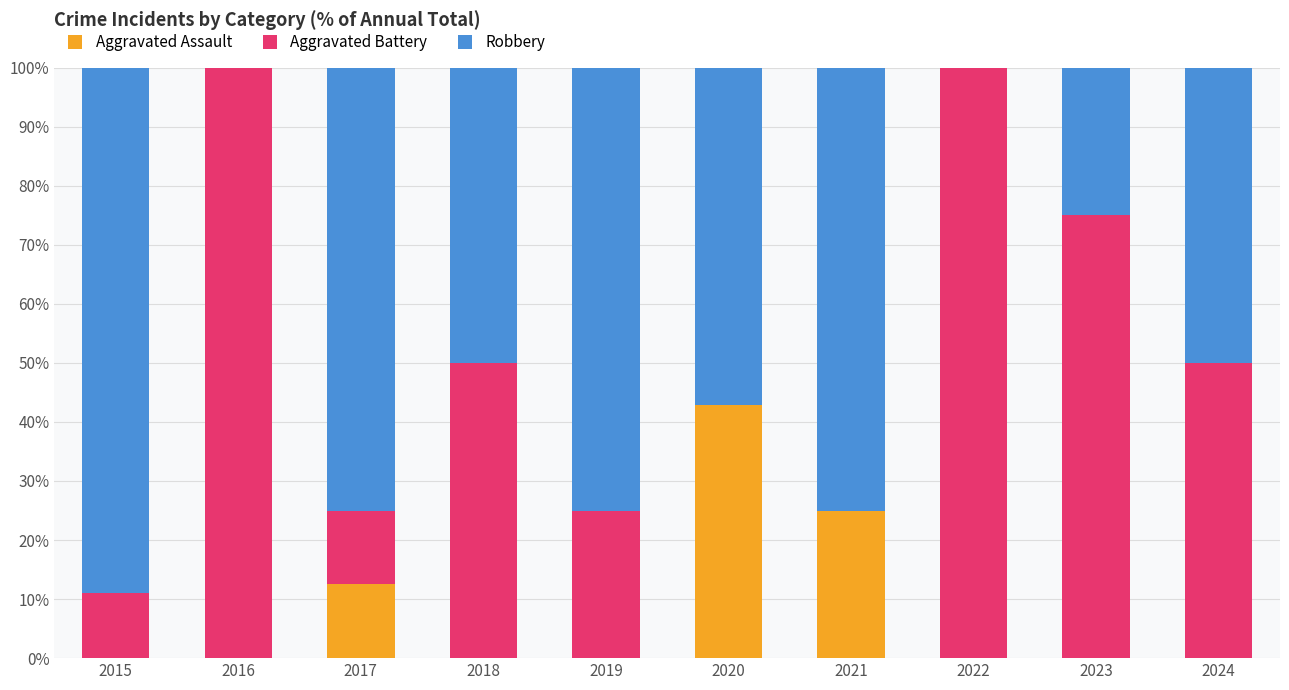

Reading left to right, list the values for the Aggravated Assault series.

2015=0.0	2016=0.0	2017=12.5	2018=0.0	2019=0.0	2020=42.9	2021=25.0	2022=0.0	2023=0.0	2024=0.0